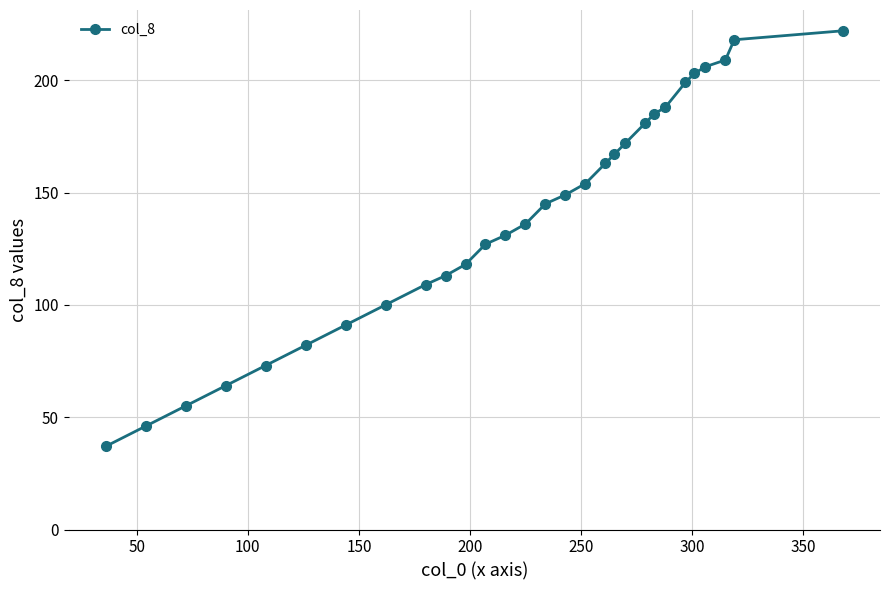

How many lines are shown in the chart?

1